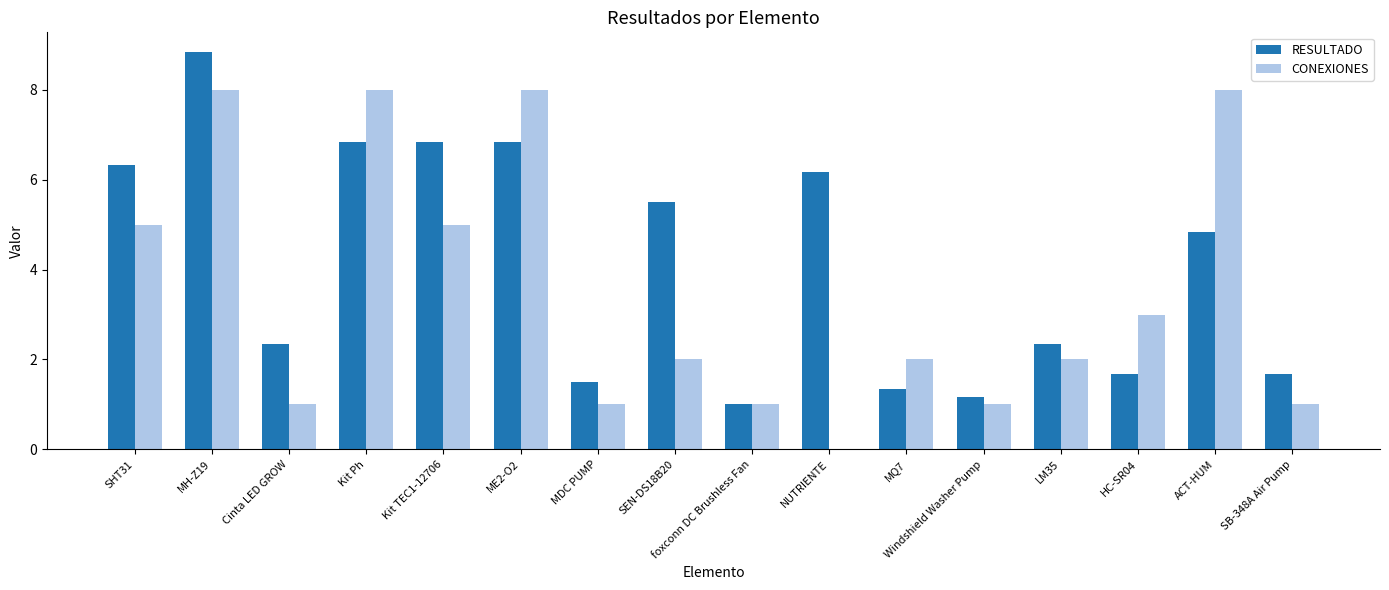

The value of RESULTADO at ACT-HUM is 4.8. True or false?

True